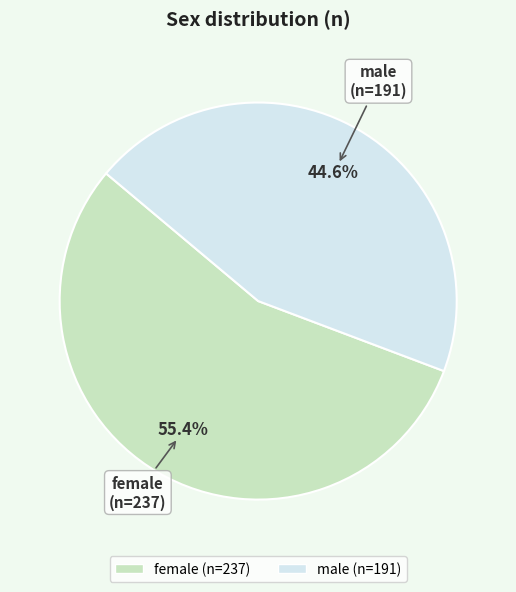

What percentage is the female slice, to the nearest percent?

55%